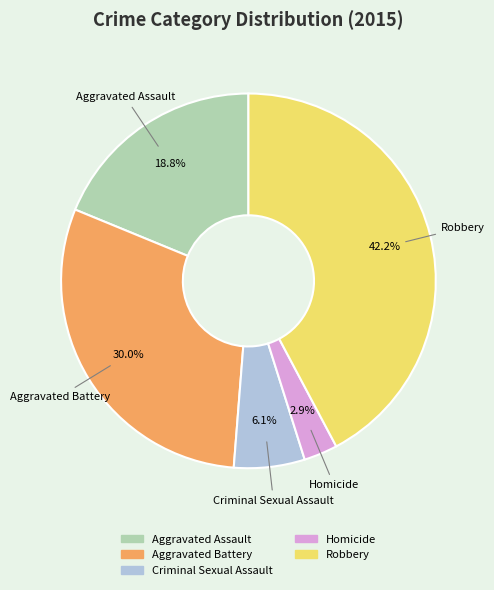

To the nearest percent, what portion does Criminal Sexual Assault represent?

6%